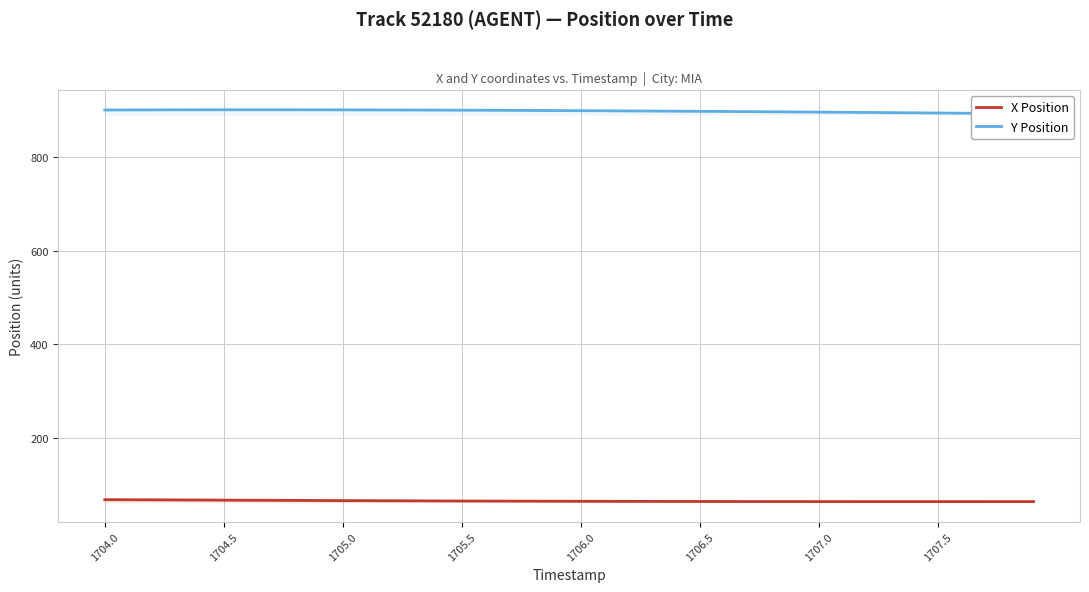

What is the highest value of the X Position series?

67.5